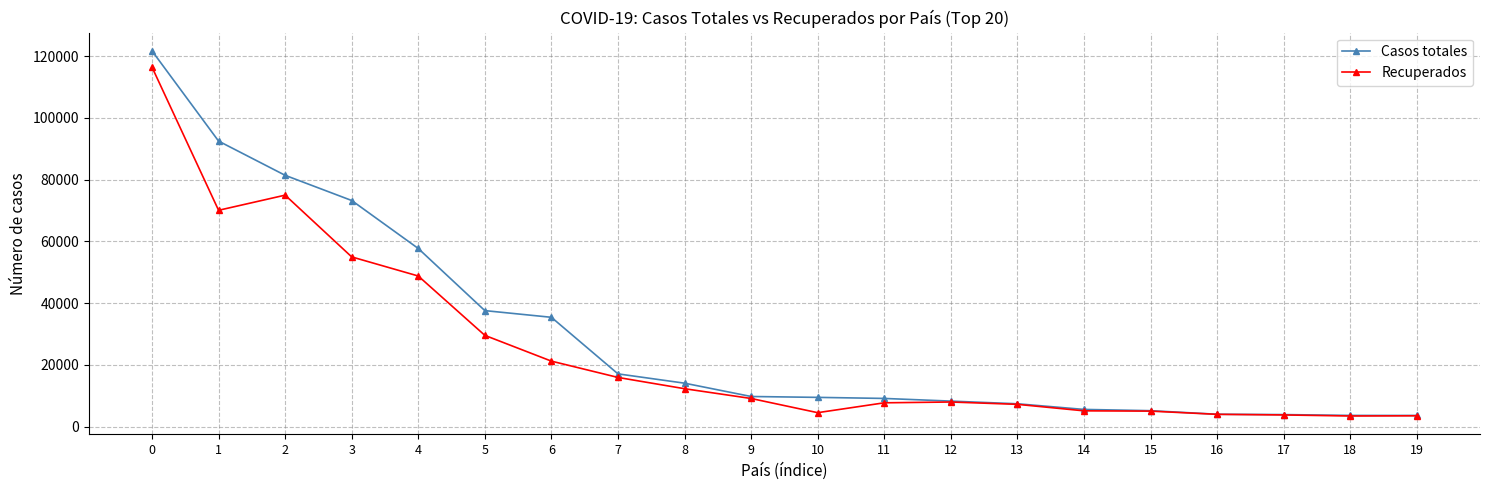

True or false: Recuperados has more than 0 points higher than both neighbors.

True